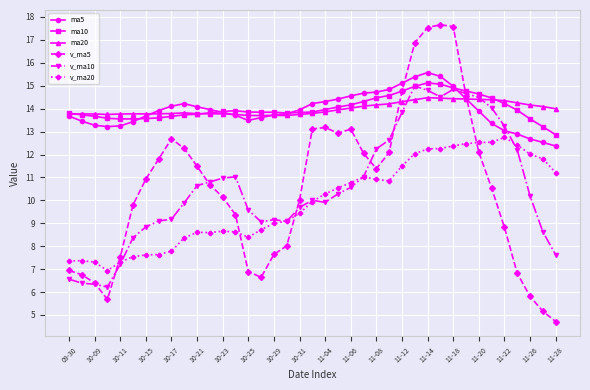

True or false: v_ma5 has more than 0 interior local peaks.

True